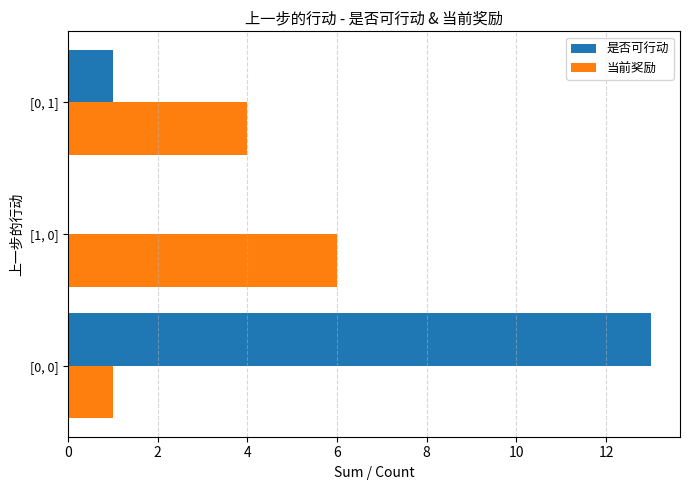

How many data points does each series have?

3